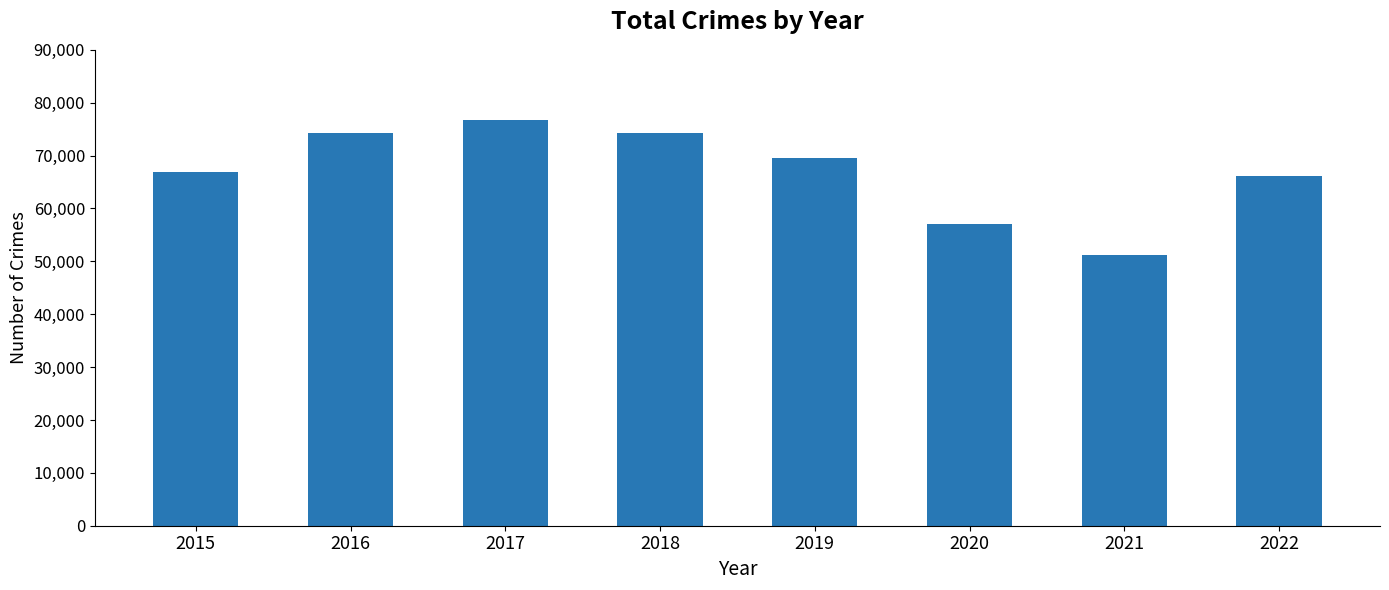

What is the value of the 7th bar from the left?

51292